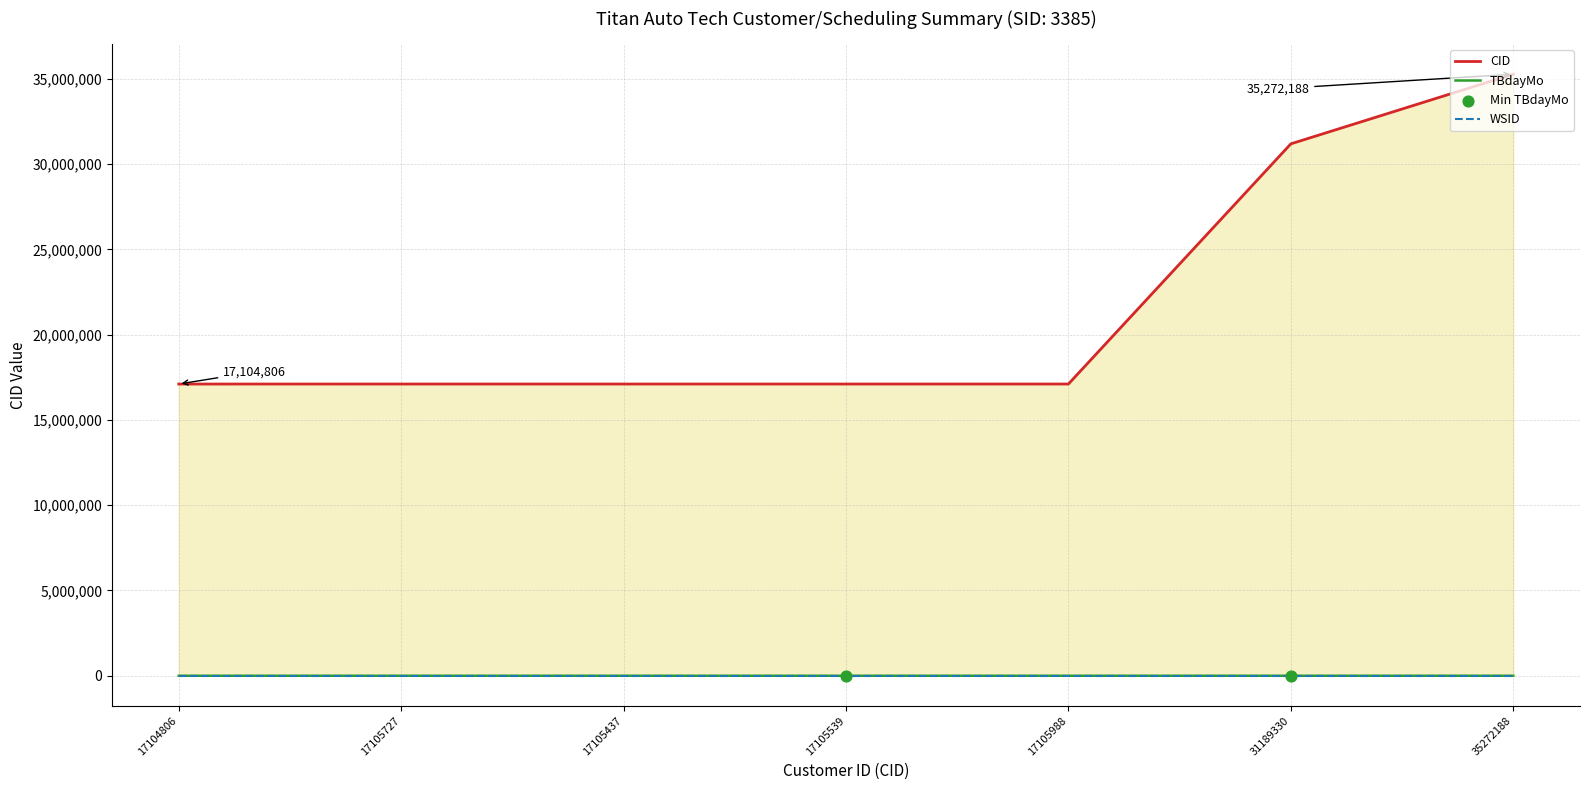

Which series has the largest total across all categories?

CID